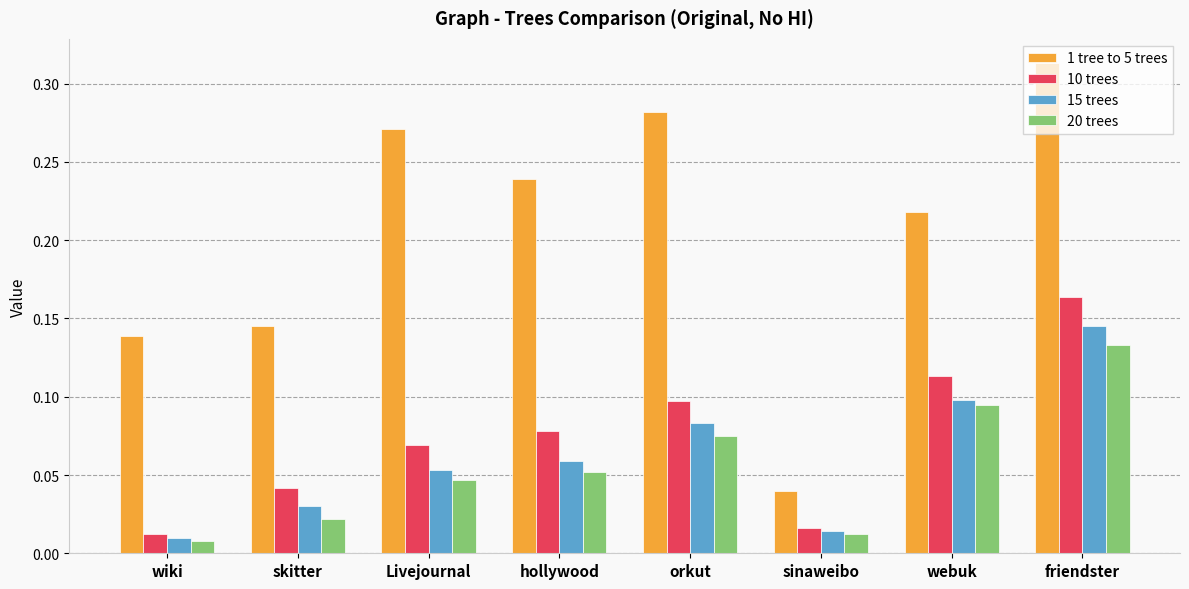

Is it true that 10 trees equals 0.1 at webuk?

True